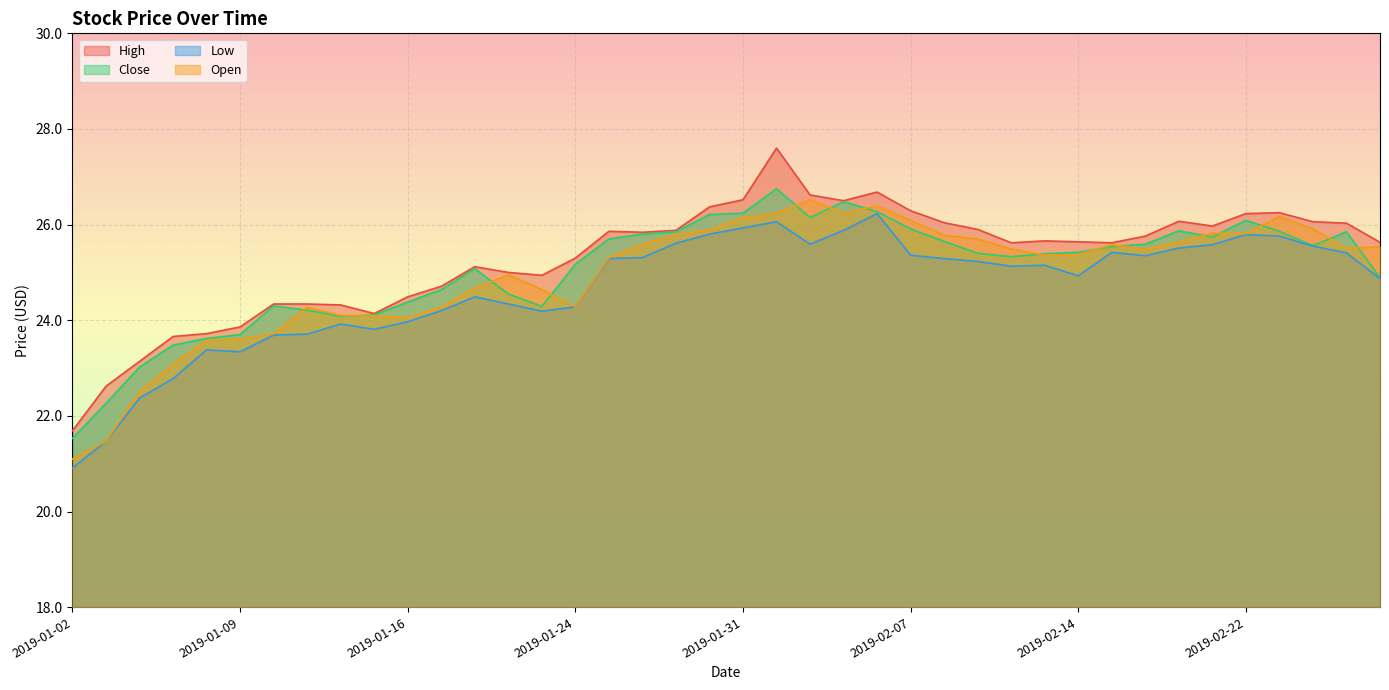

What is the spread (max minus min) of values at 2019-02-07?

0.9